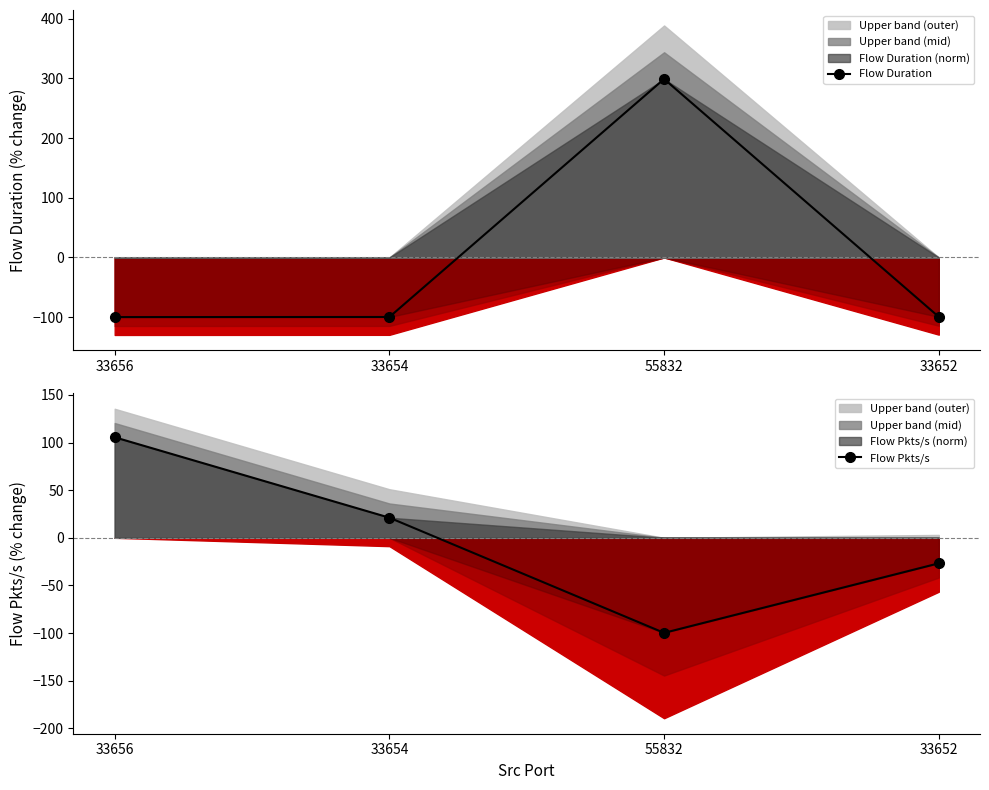

How many values in Flow Duration are below zero?

3